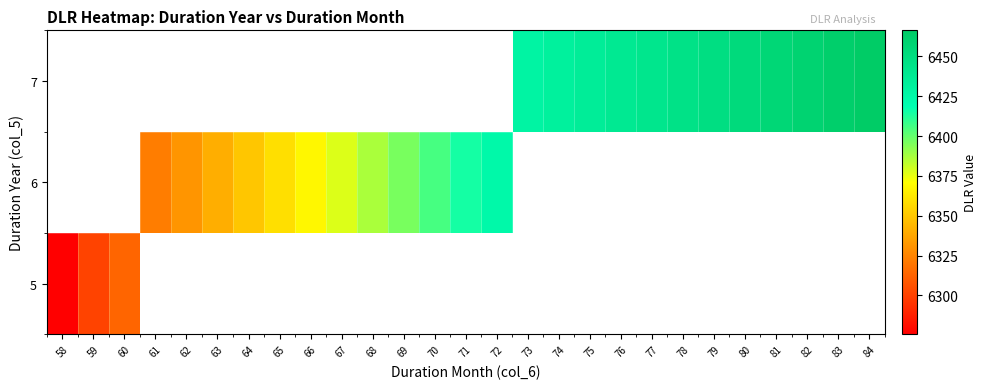

Between 72 and 80, which is larger?

80